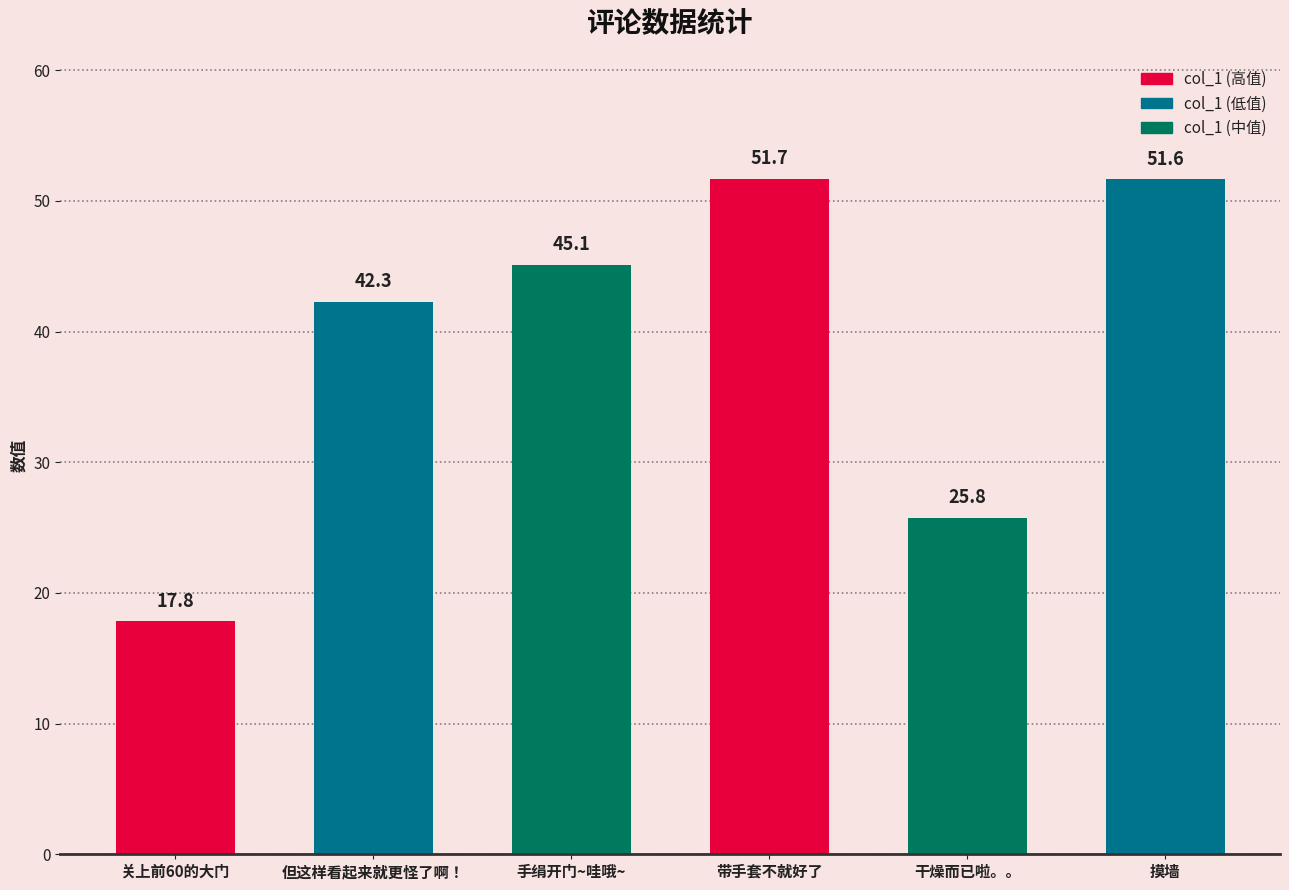

What is the greatest value displayed?

51.7